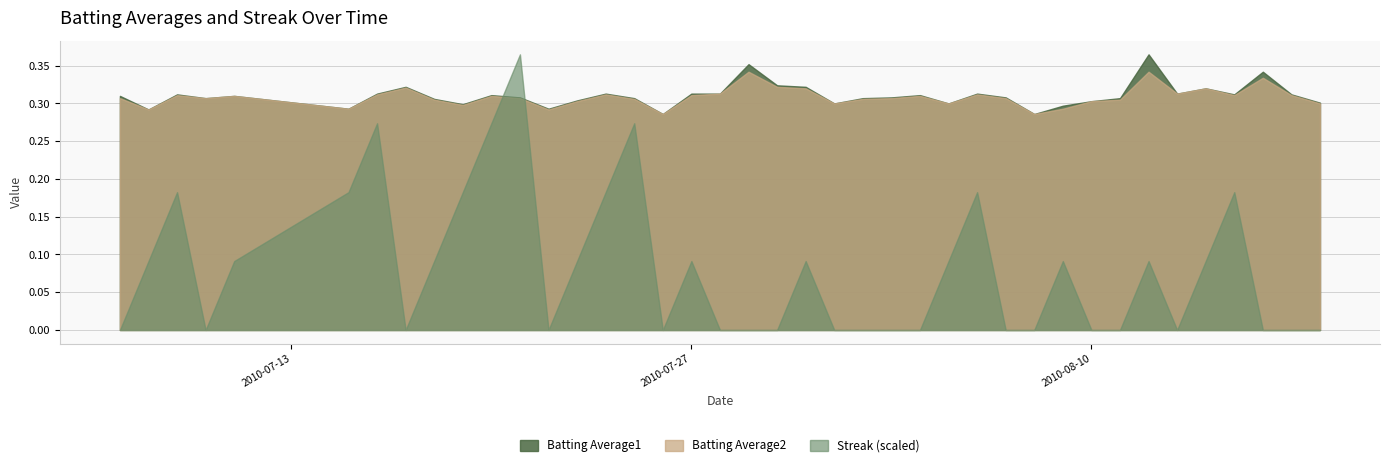

True or false: Batting Average2 and Batting Average1 intersect in this chart.

False